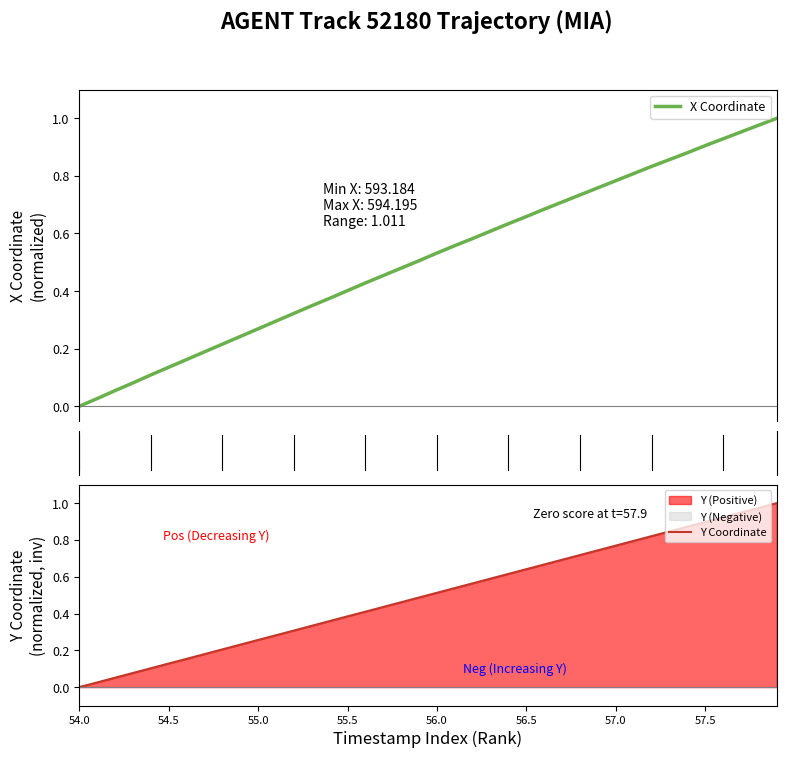

How many positive values does the X Coordinate series have?

39